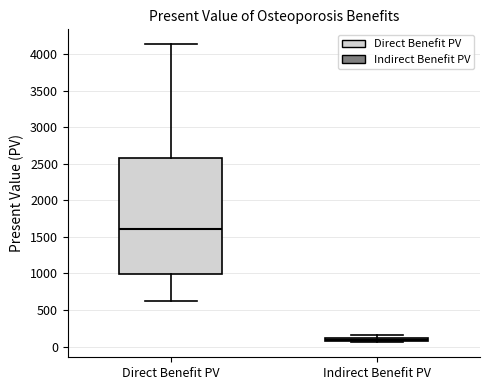

Where does the median line of the box for Direct Benefit PV sit on the y-axis? The values are not printed on the chart, so give them approximately, as read against the axis.

1600